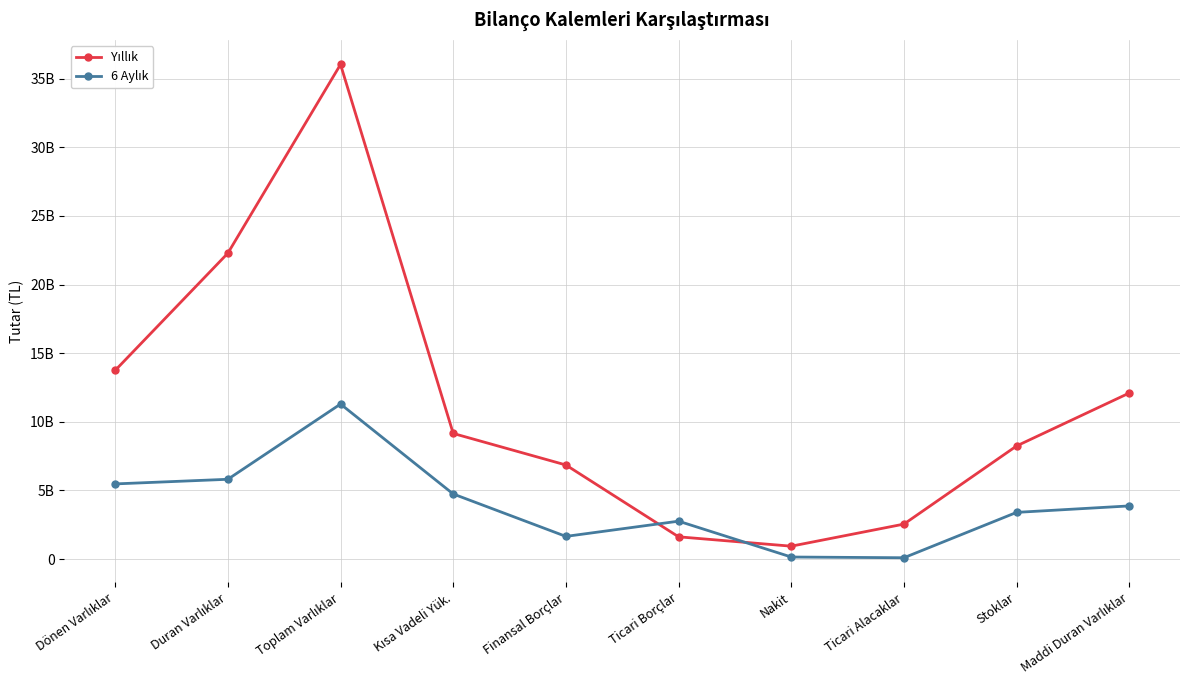

True or false: Yıllık has a value of 829806668 at Ticari Alacaklar.

False